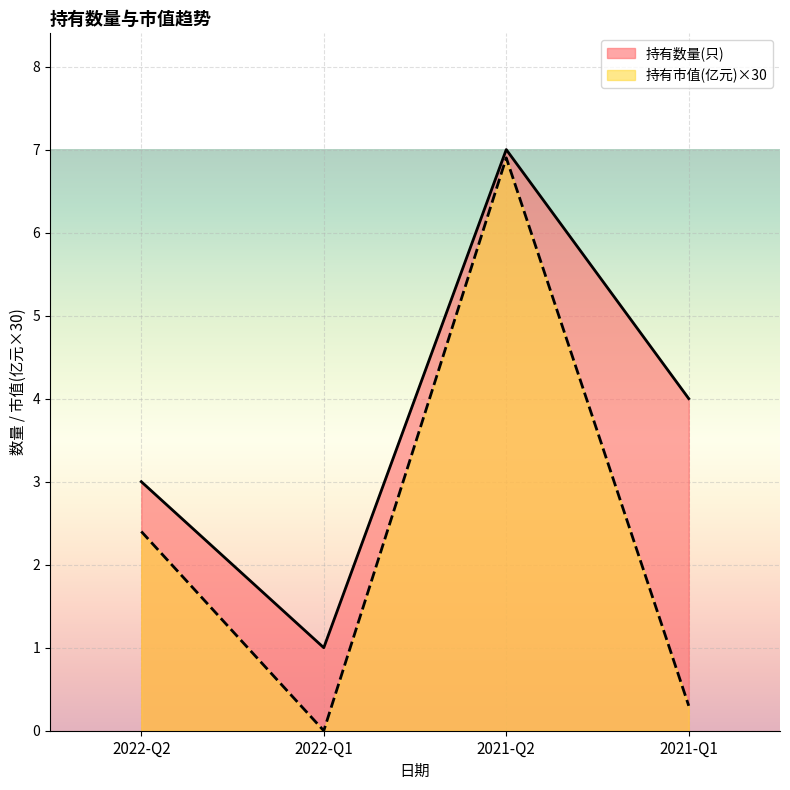

True or false: 持有数量(只) and 持有市值(亿元) intersect in this chart.

False